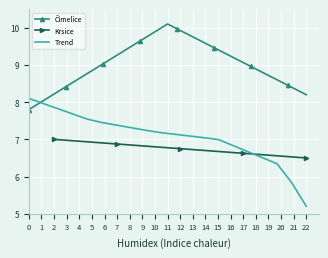

What is the maximum value for Krsice?

7.0